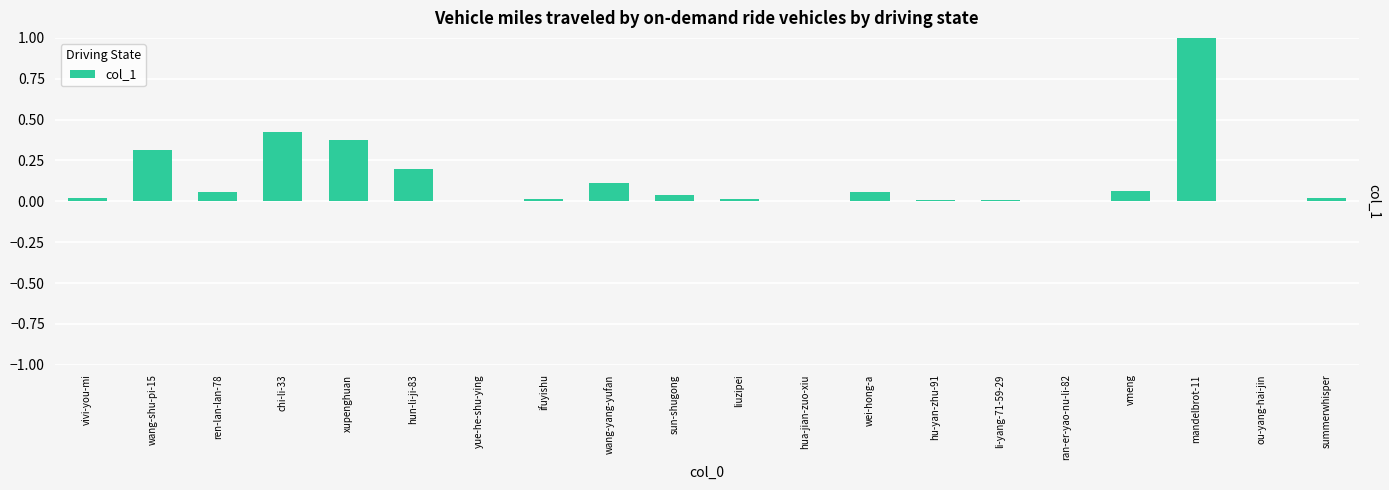

The chart shows a value of 1.0 at mandelbrot-11. True or false?

True